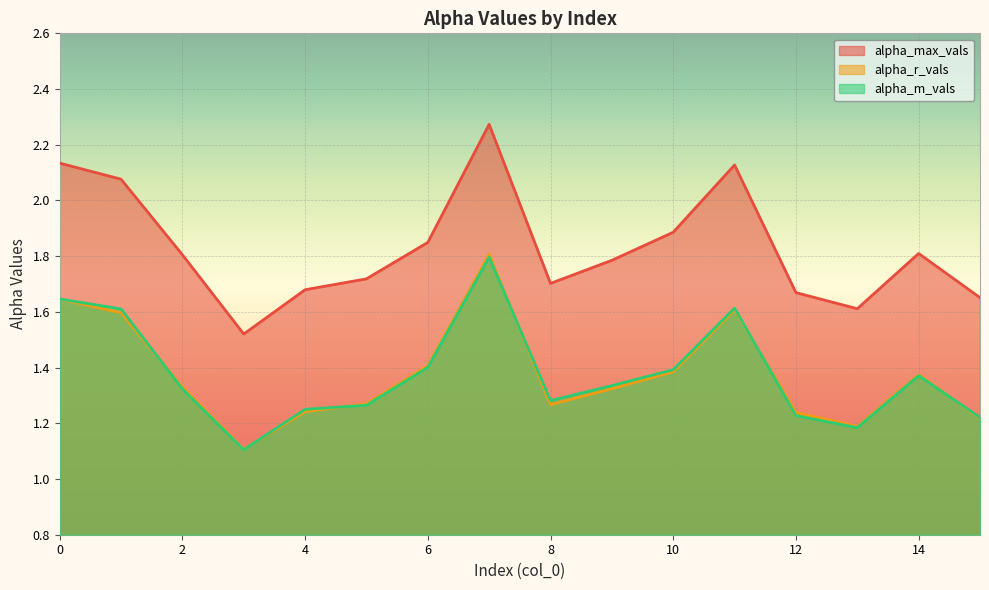

How many lines are shown in the chart?

3